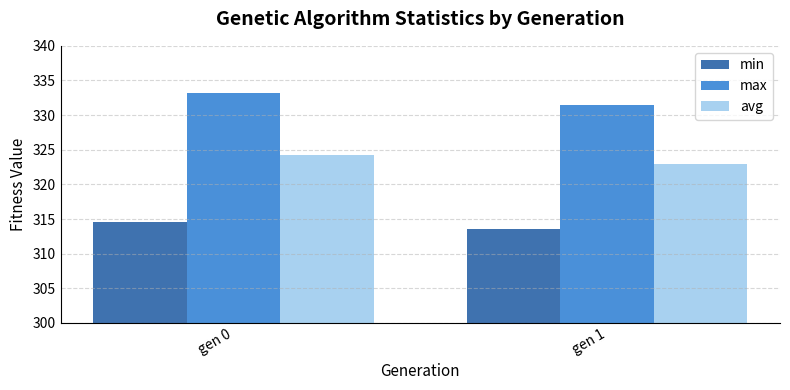

What is the sum of the max values at gen 1 and gen 0?

664.7